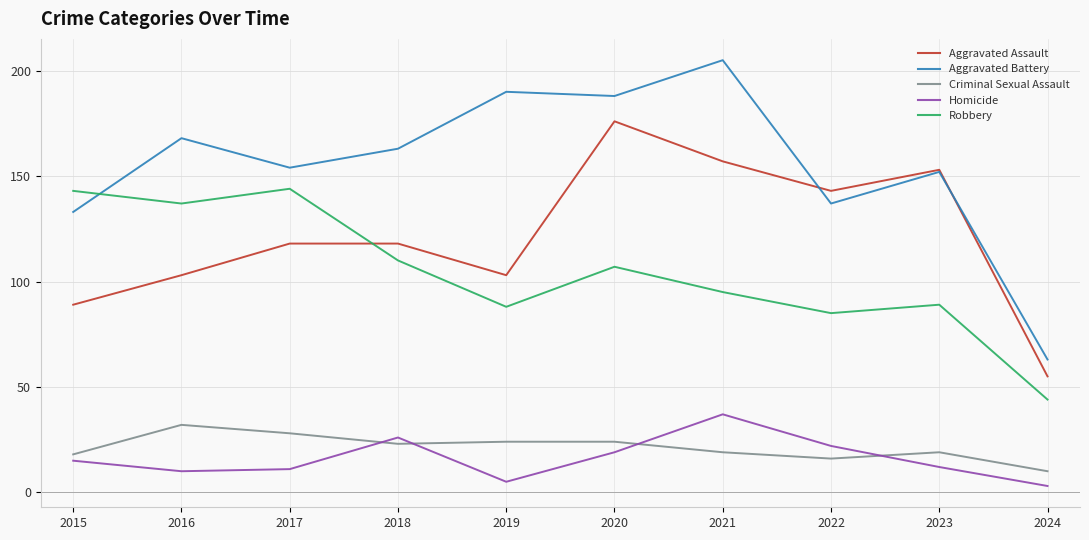

How many values in the Criminal Sexual Assault series are below 23?

5